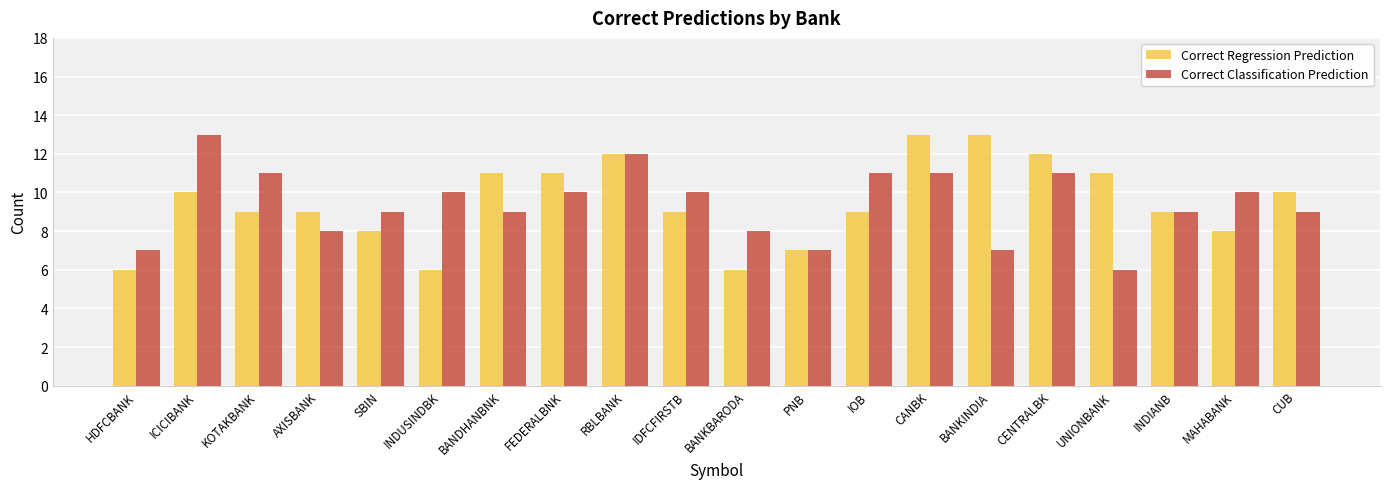

What is the highest value of the Correct Classification Prediction series?

13